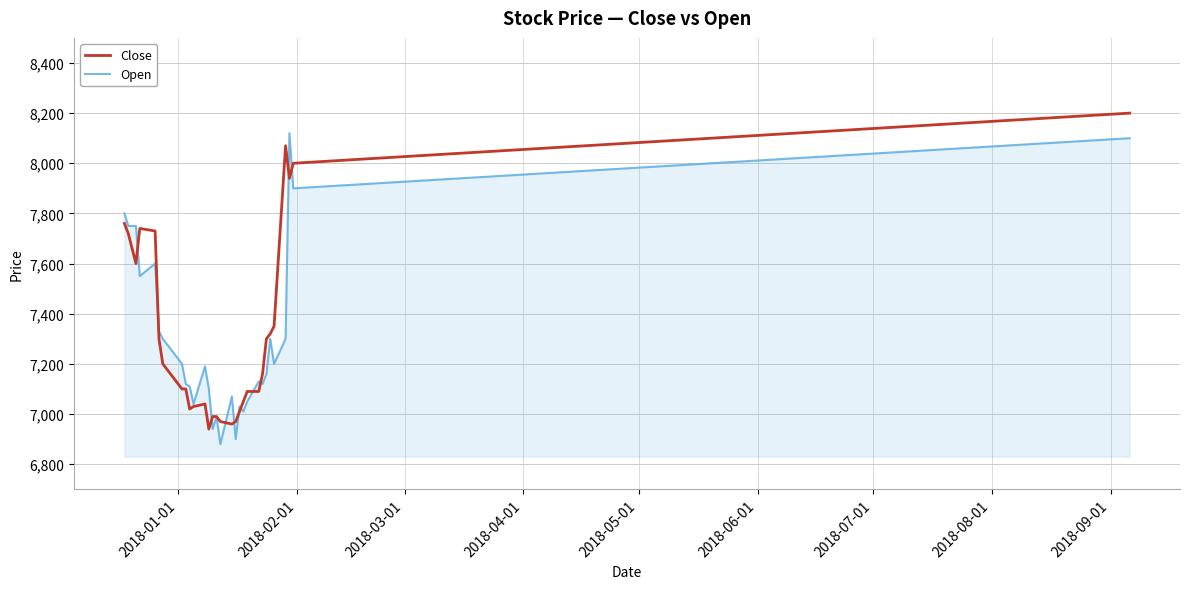

What is the difference between the maximum and second lowest values in the Open series?

1220